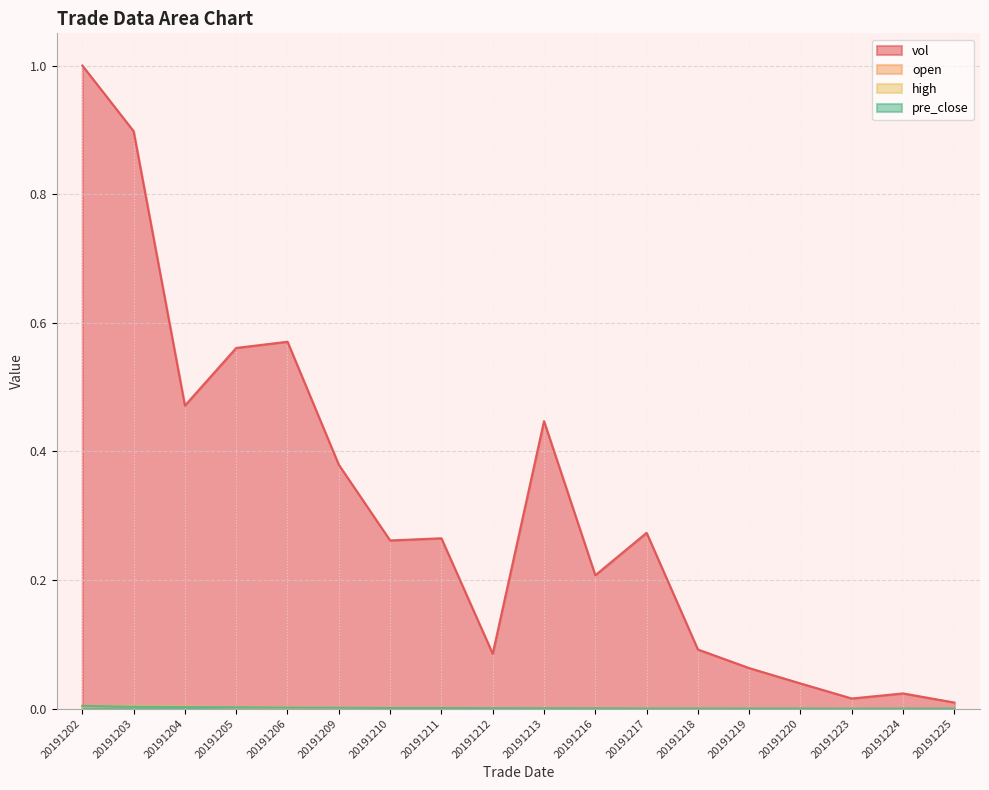

Which series has the largest range (max minus min)?

vol